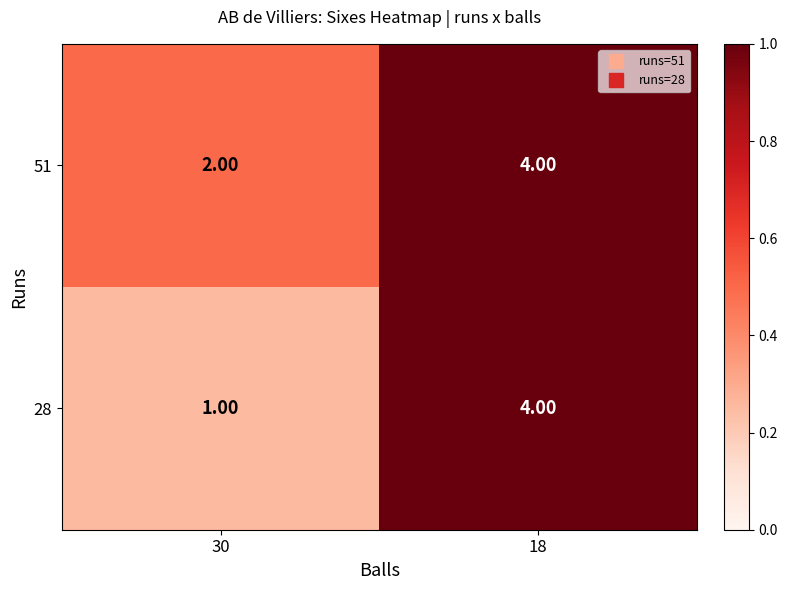

Between 30 and 18, which series saw the biggest shift?

28